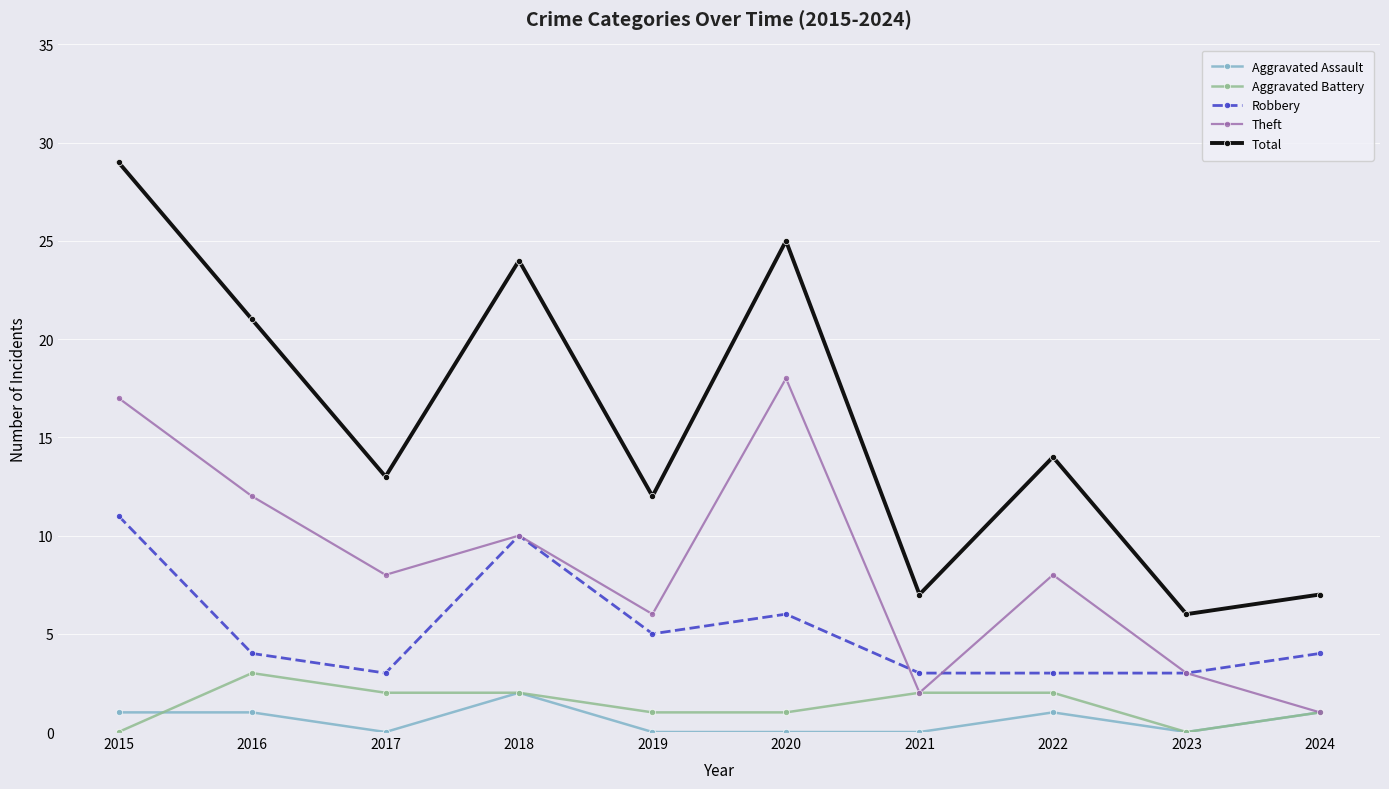

Reading right to left, extract all data points from this chart.

Aggravated Assault: 1	0	1	0	0	0	2	0	1	1
Aggravated Battery: 1	0	2	2	1	1	2	2	3	0
Robbery: 4	3	3	3	6	5	10	3	4	11
Theft: 1	3	8	2	18	6	10	8	12	17
Total: 7	6	14	7	25	12	24	13	21	29